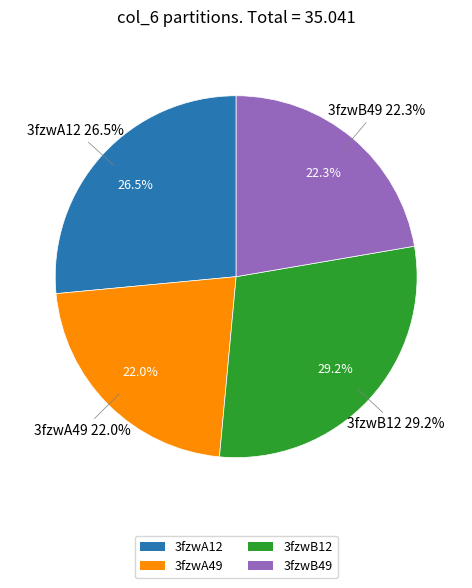

Count the number of slices in the pie.

4